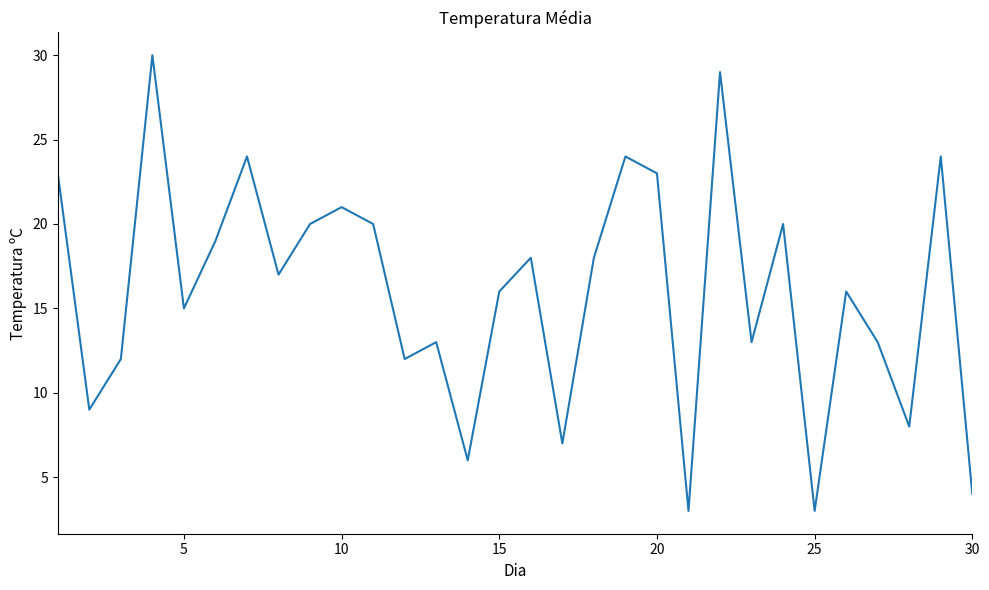

Reading right to left, extract all data points from this chart.

4	24	8	13	16	3	20	13	29	3	23	24	18	7	18	16	6	13	12	20	21	20	17	24	19	15	30	12	9	23